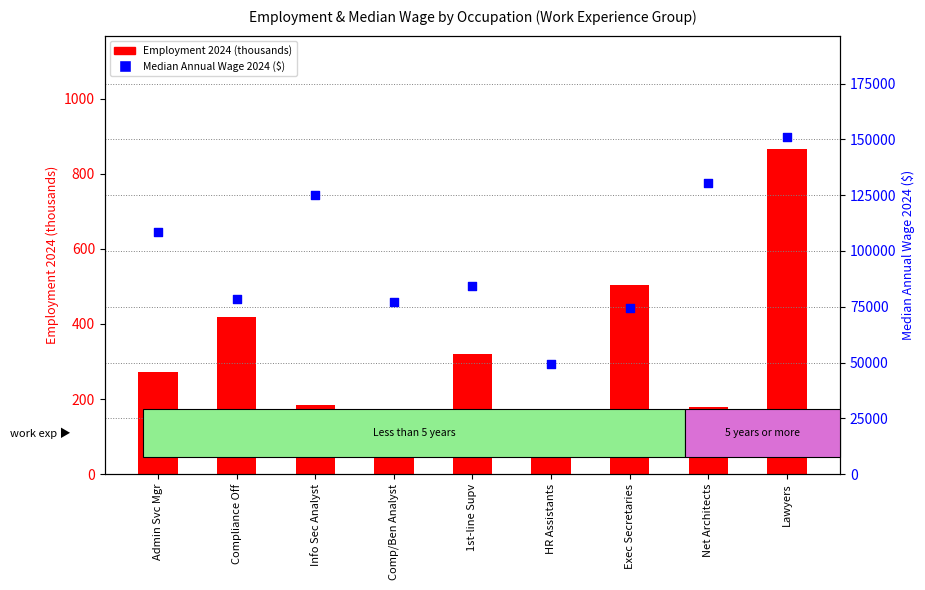

What are all the series names shown in the legend?

Employment 2024 (thousands), Median Annual Wage 2024 ($)